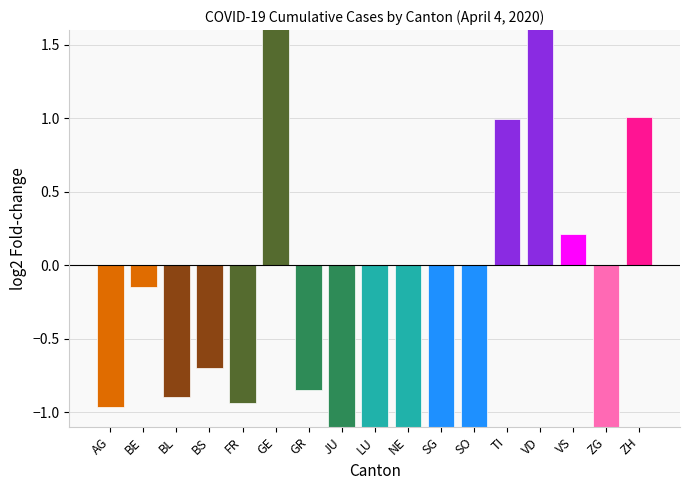

Reading right to left, extract all data points from this chart.

ZH=1.0	ZG=-3.1	VS=0.2	VD=1.8	TI=1.0	SO=-2.3	SG=-1.3	NE=-1.4	LU=-1.4	JU=-3.0	GR=-0.9	GE=1.6	FR=-0.9	BS=-0.7	BL=-0.9	BE=-0.1	AG=-1.0